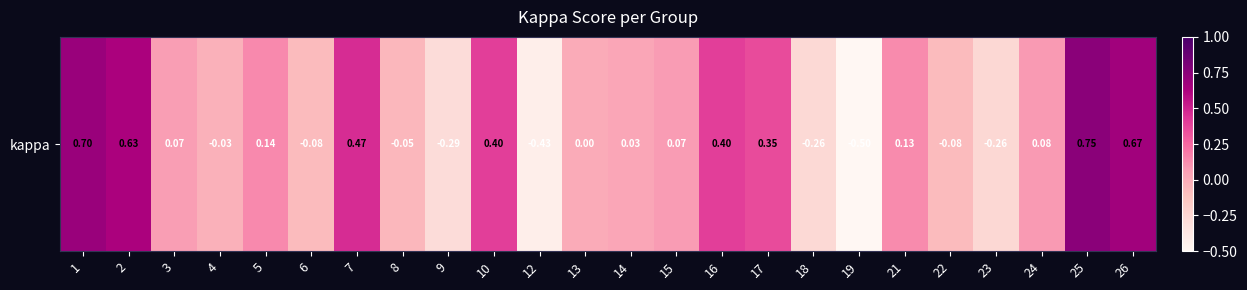

Is it true that the value at 10 is 0.4?

True